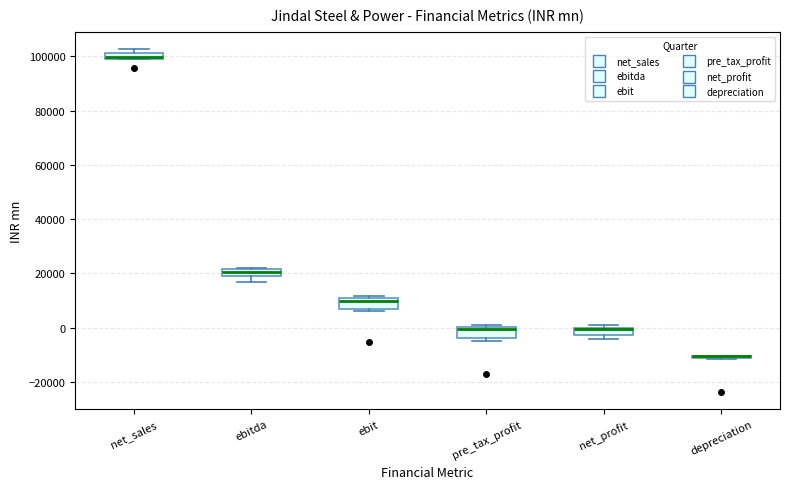

Where does the lower whisker of the box for ebitda end on the y-axis? The values are not printed on the chart, so give them approximately, as read against the axis.

16000